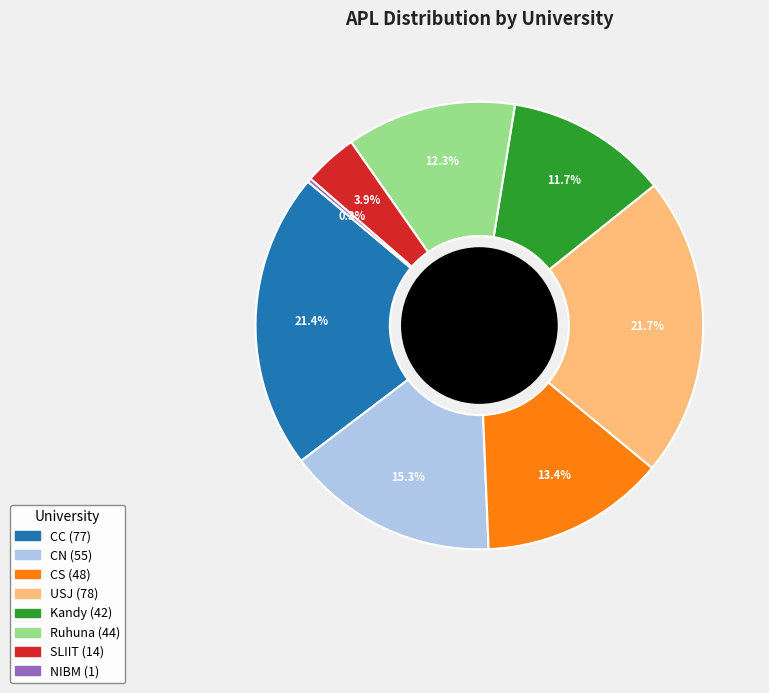

Is there a majority slice in this chart?

No